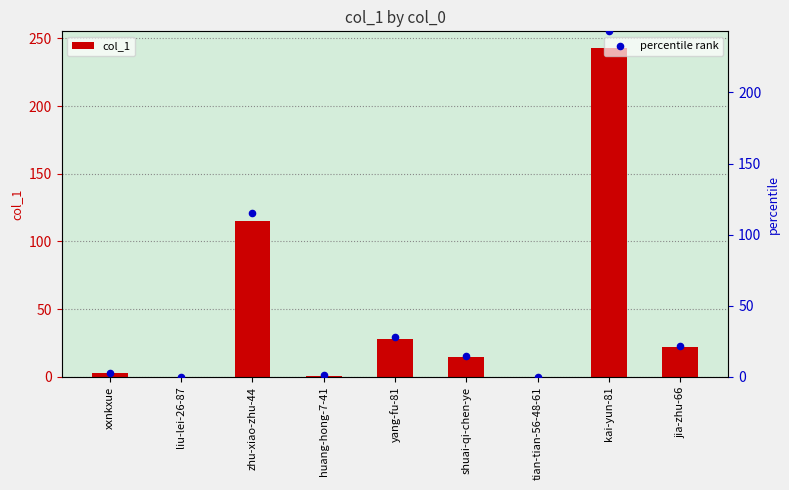

At which category is the sum across all series the highest?

kai-yun-81